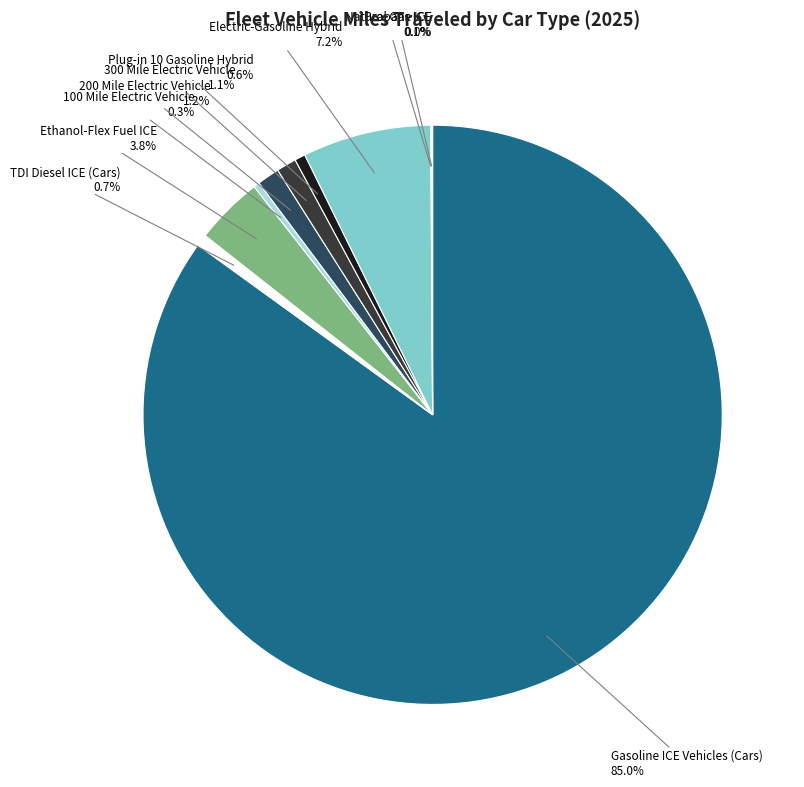

Which category accounts for the majority?

Gasoline ICE Vehicles (Cars)